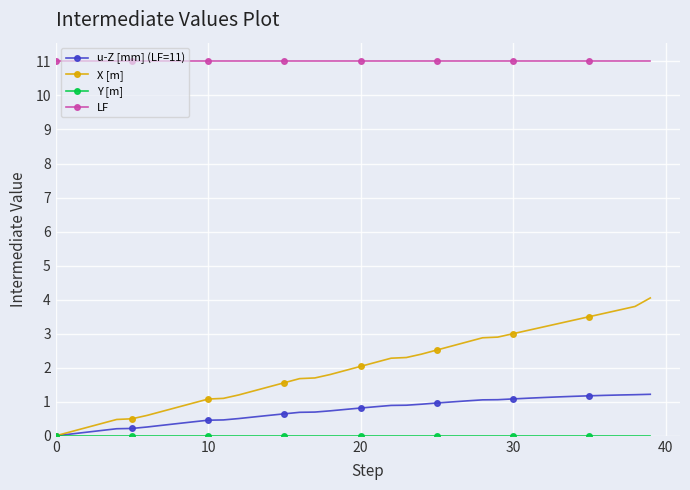

What is the greatest value displayed?

11.0